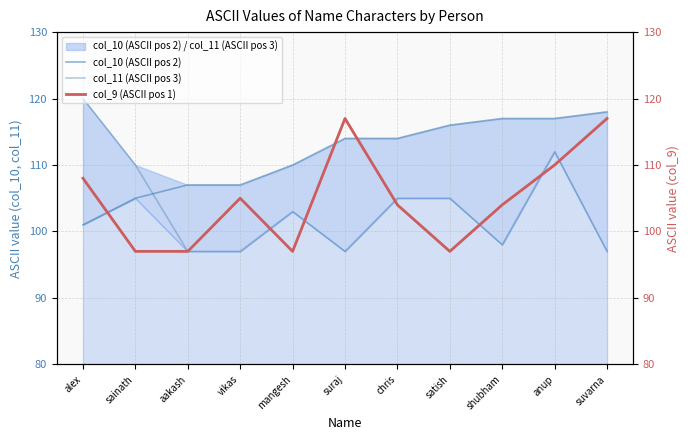

The value of col_10 (ASCII pos 2) at chris is 150. True or false?

False